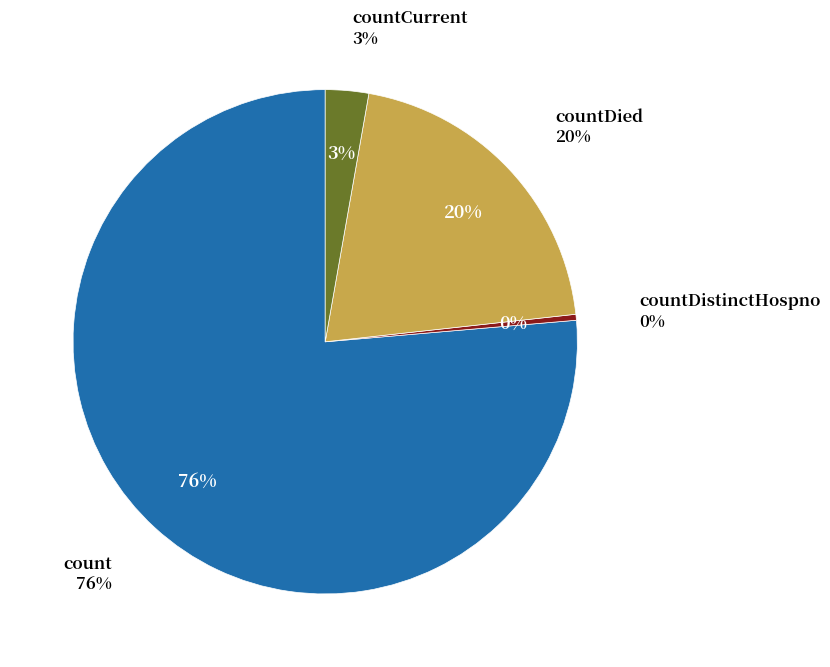

What is the largest slice in the pie chart?

count